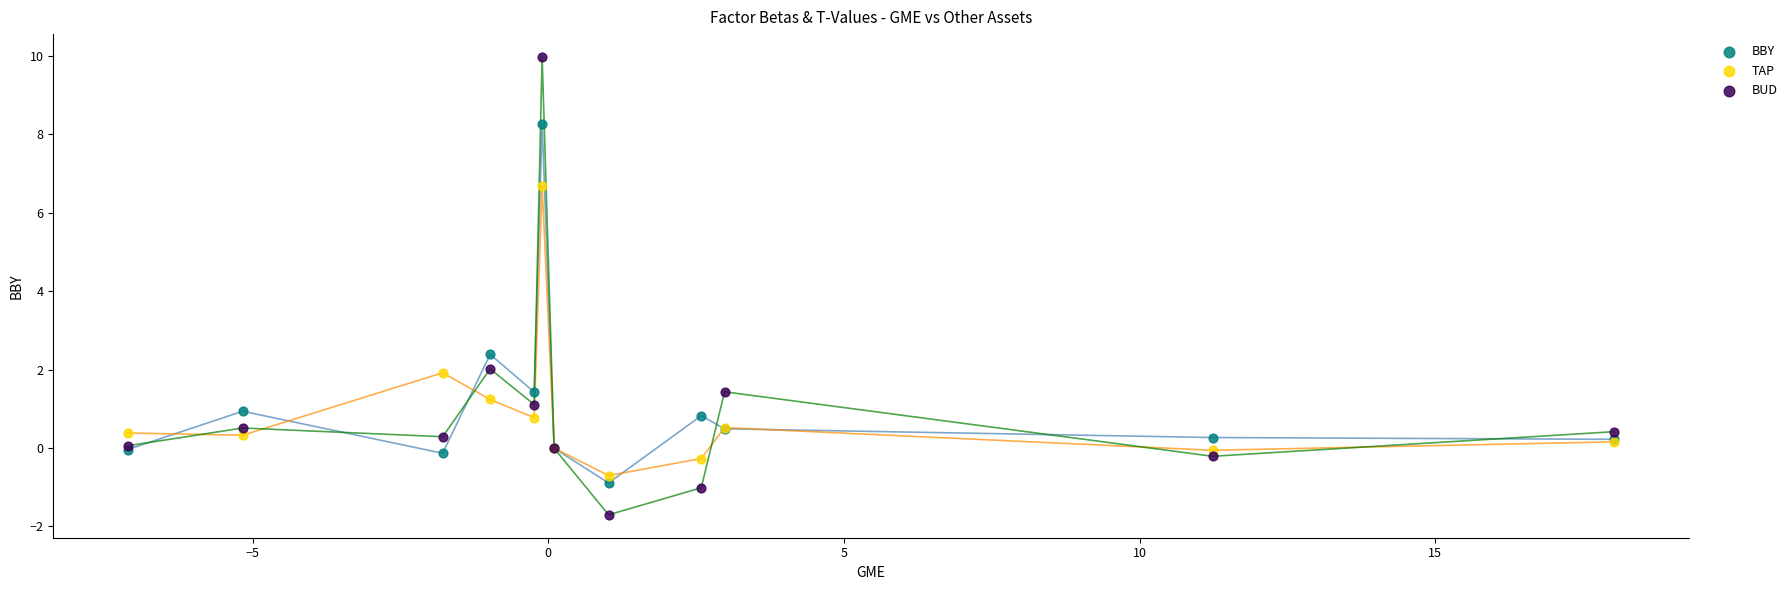

Which series reaches the maximum Y coordinate?

BUD